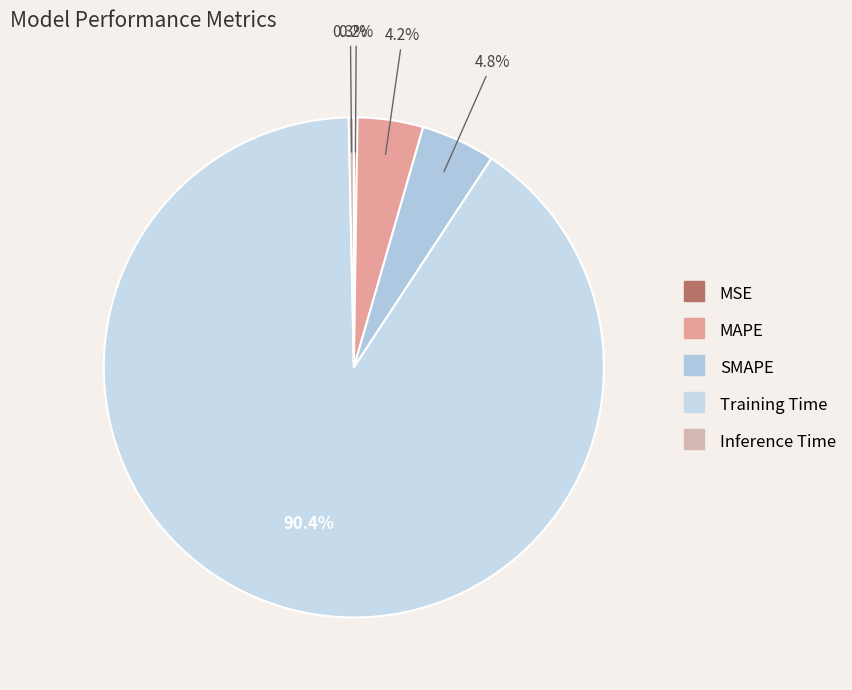

To the nearest percent, what is the average slice percentage?

20%